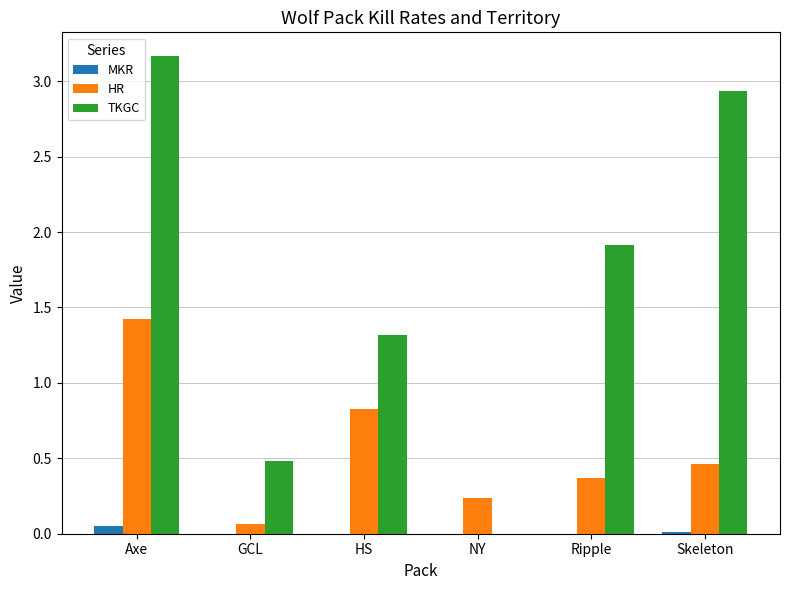

Which series has the largest total across all categories?

TKGC